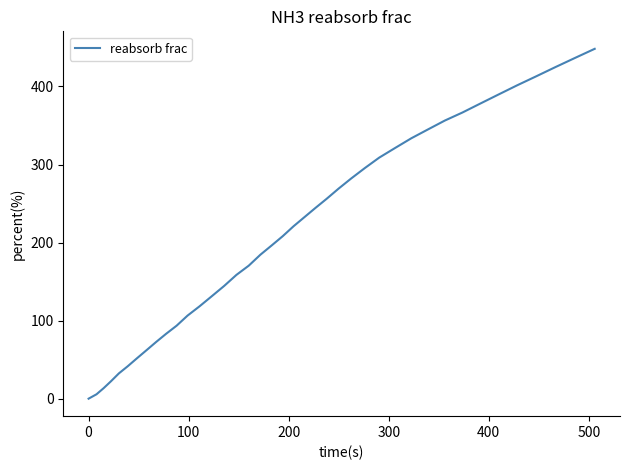

How many lines are shown in the chart?

1